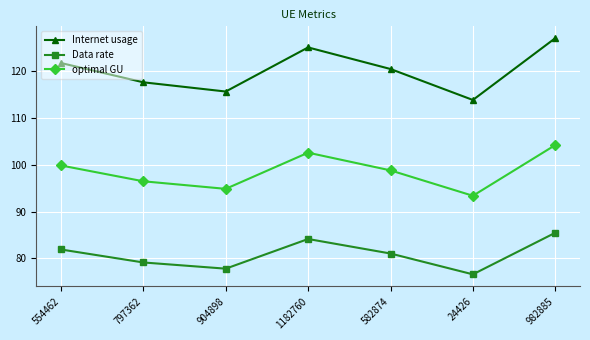

What is the difference between the maximum and minimum values in the optimal GU series?

10.8